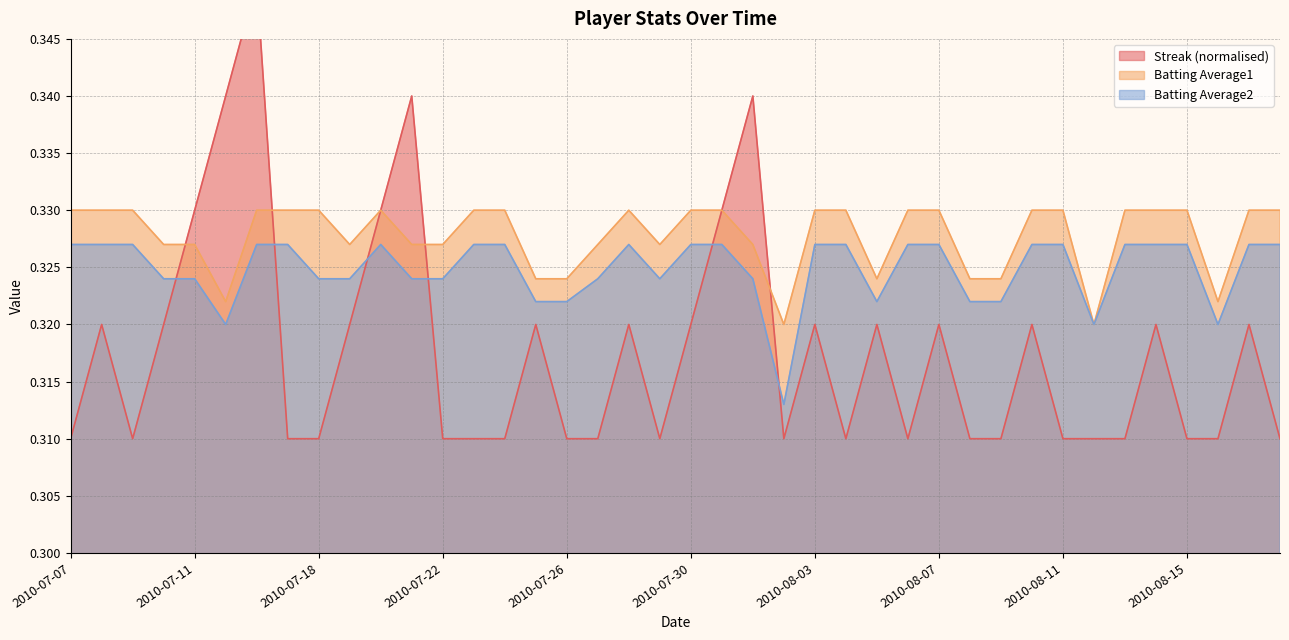

In Batting Average1, how many points are higher than both neighbors (excluding endpoints)?

2